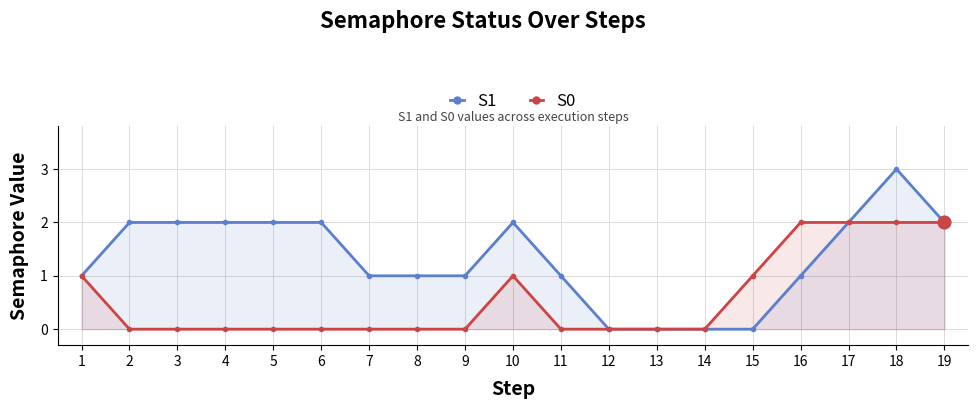

What is the total value across all series at 16?

3